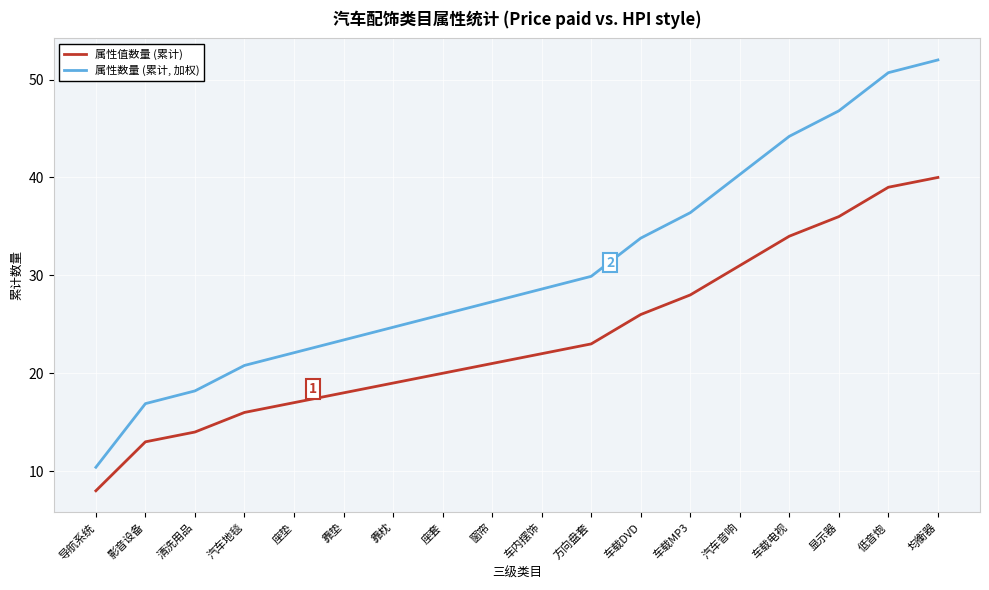

Rank the series by their average value, from lowest to highest.

属性值数量 (累计), 属性数量 (累计, 加权)